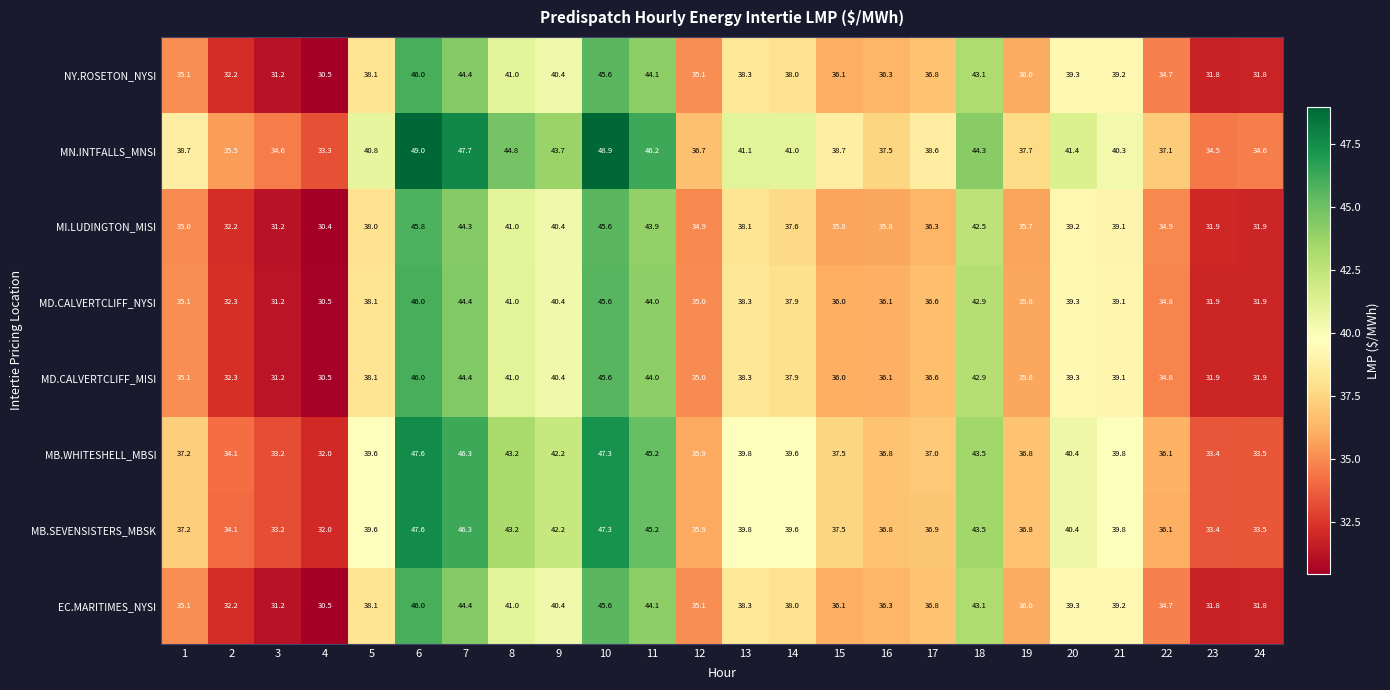

What is the difference between the maximum and minimum values in the MN.INTFALLS_MNSI series?

15.7